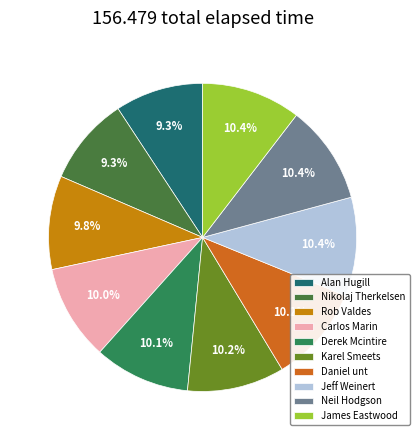

What is the change in value from Neil Hodgson to James Eastwood?

+0.1